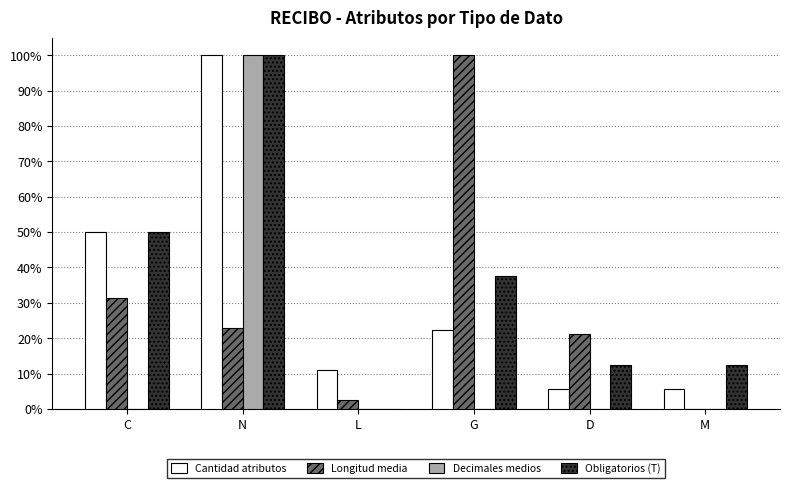

How many Obligatorios (T) values are between 0 and 1?

6